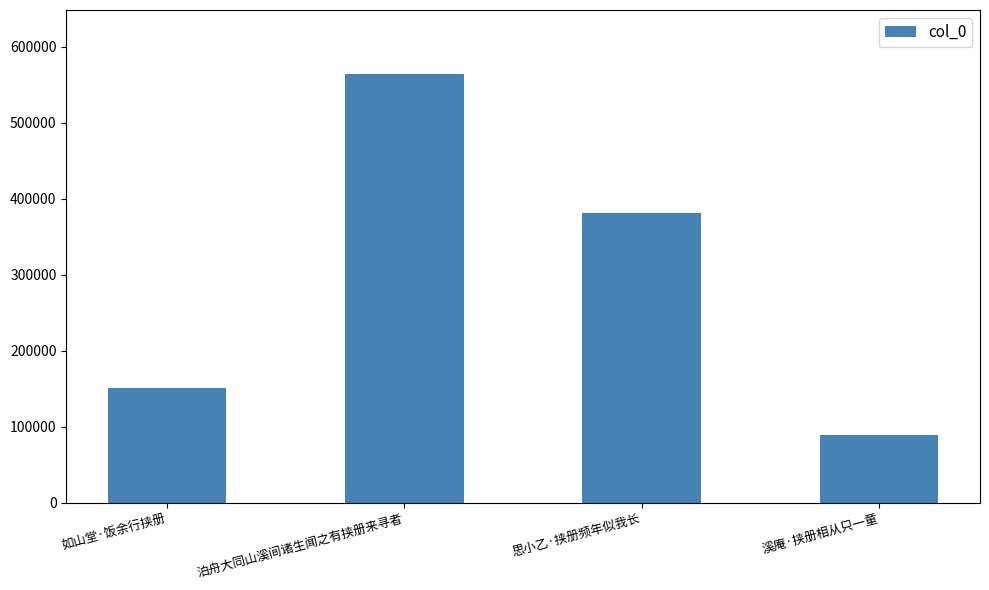

Read the value at 思小乙·挟册频年似我长.

381811